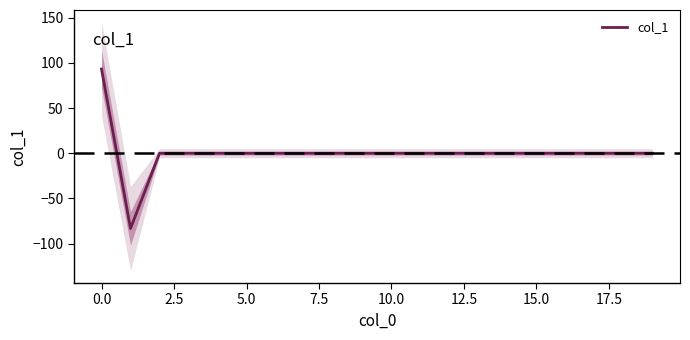

What is the minimum value shown in the chart?

-83.2